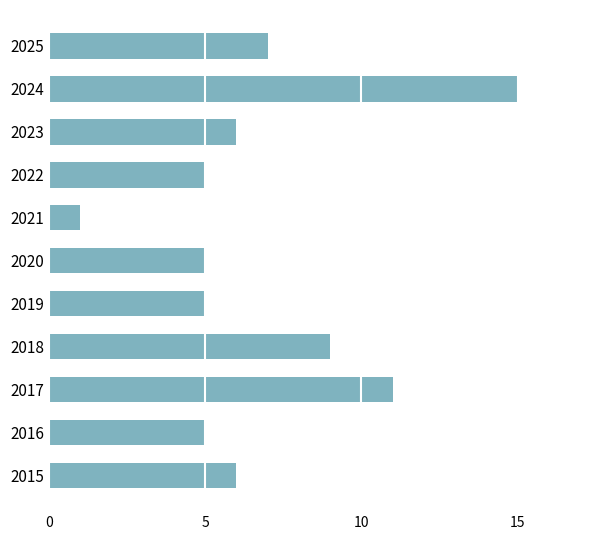

Count the number of categories in the chart.

11